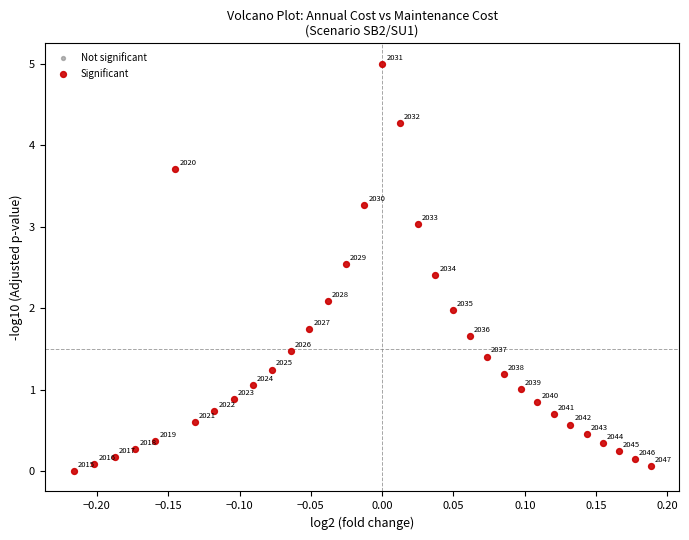

What Y value in the scatter plot is closest to 2?

2.0